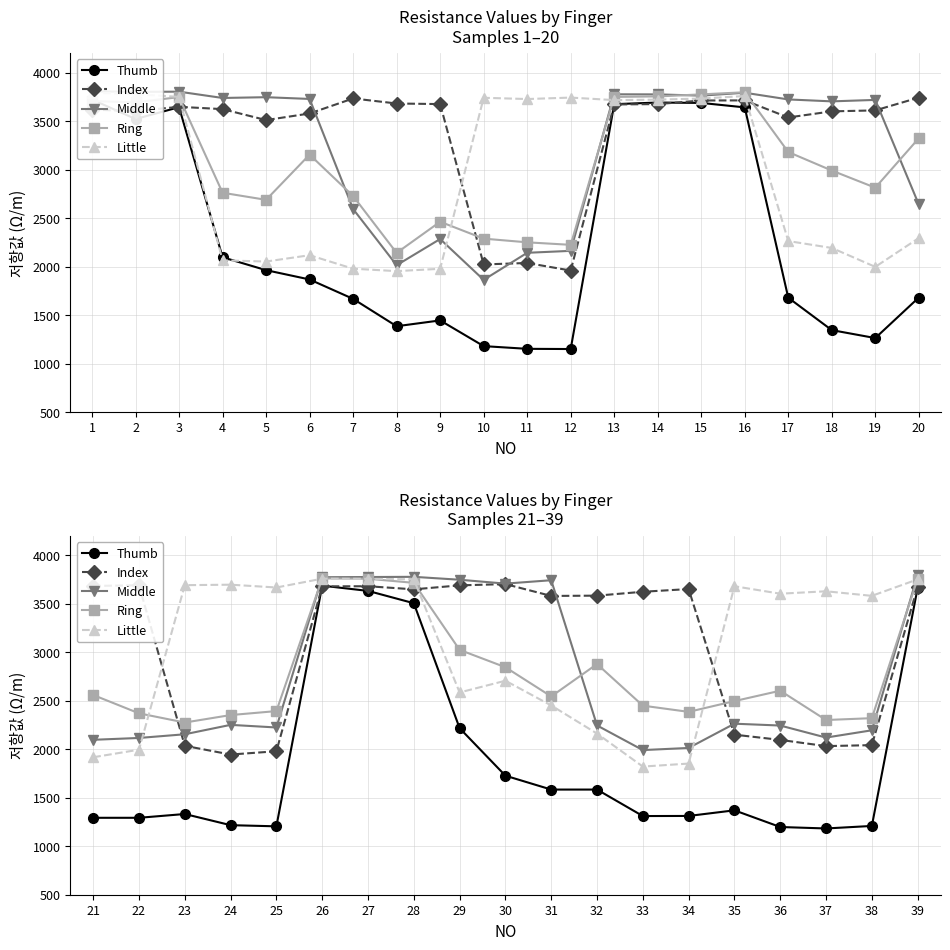

Between which two adjacent categories do Ring and Index first intersect?

22 and 23